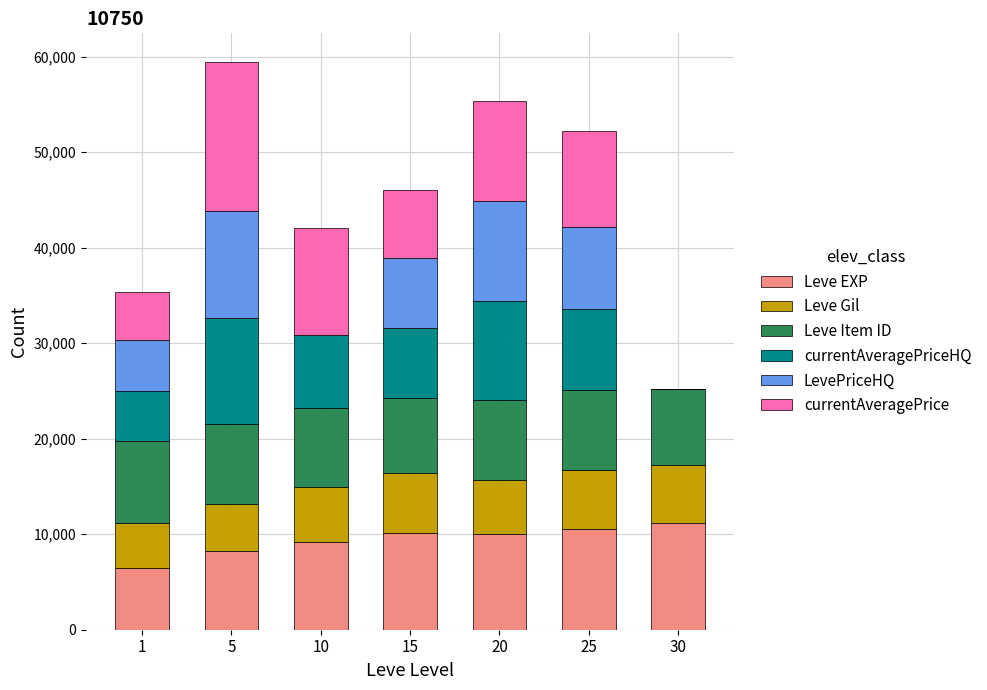

What is the total value across all series at 20?

55376.4